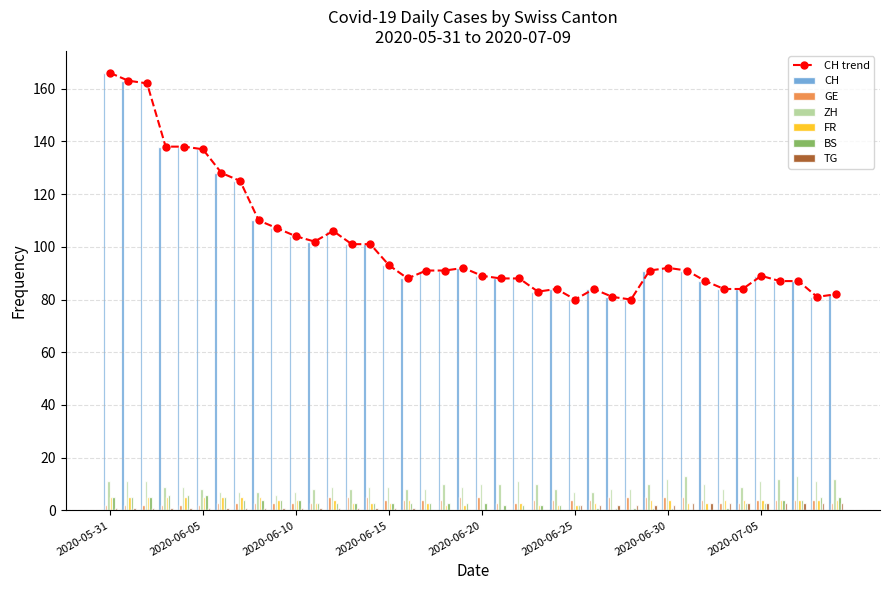

At which label is ZH closest to 9?

2020-06-03